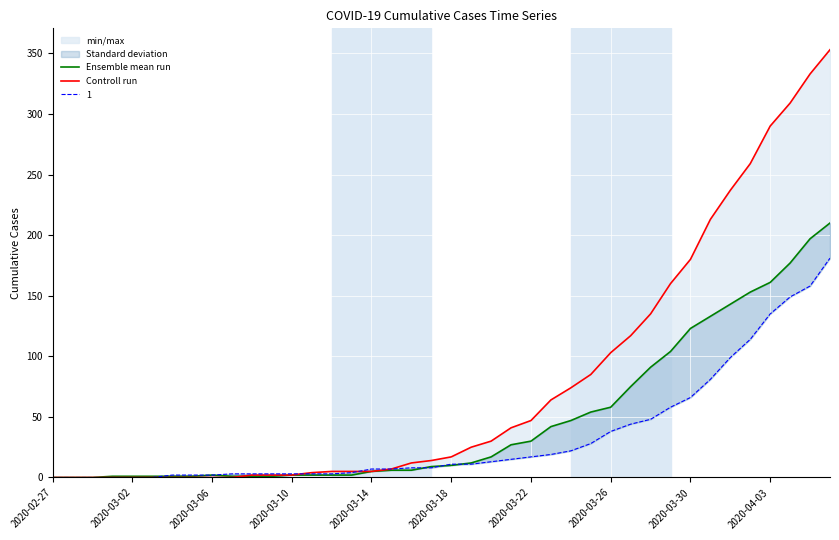

Which series changed the most between 15 and 18?

Controll run